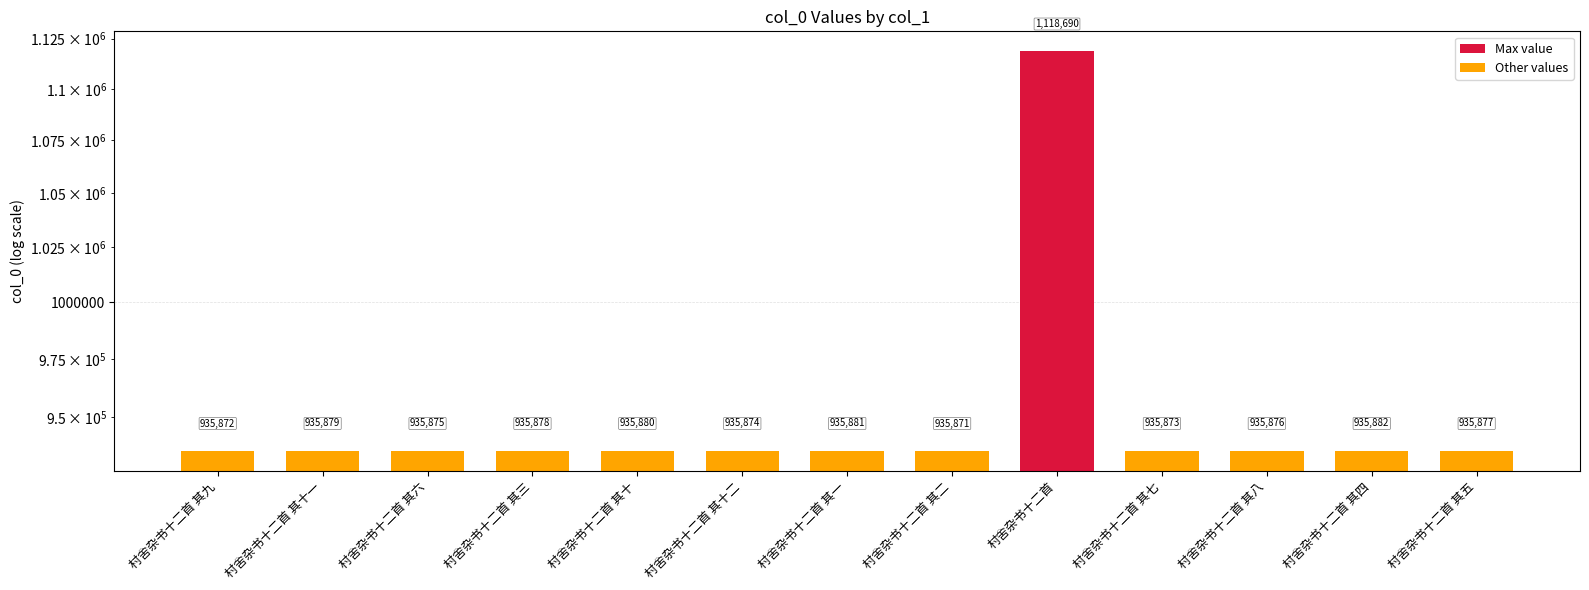

Are the bars horizontal?

No